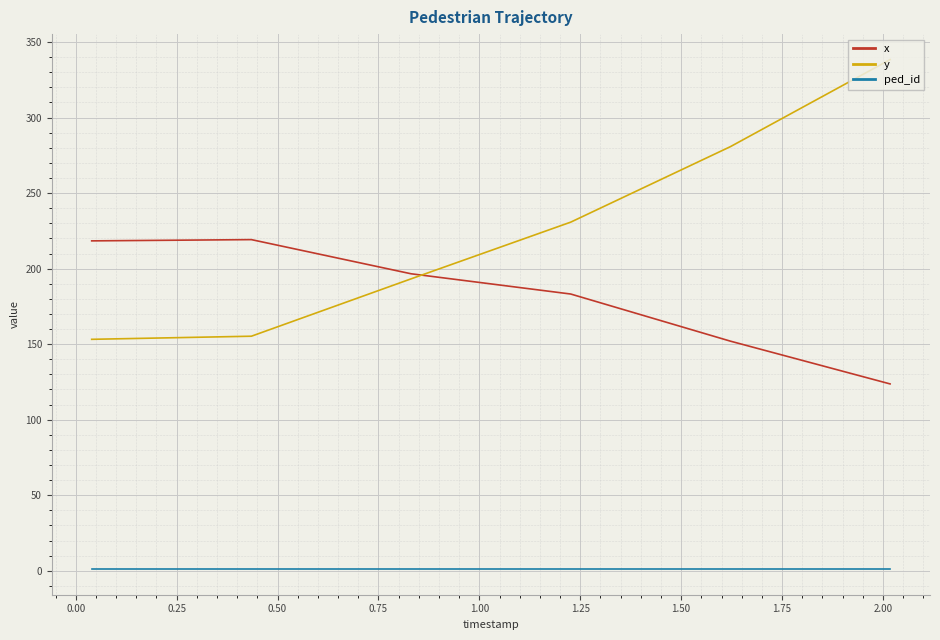

What is the greatest value displayed?

338.4